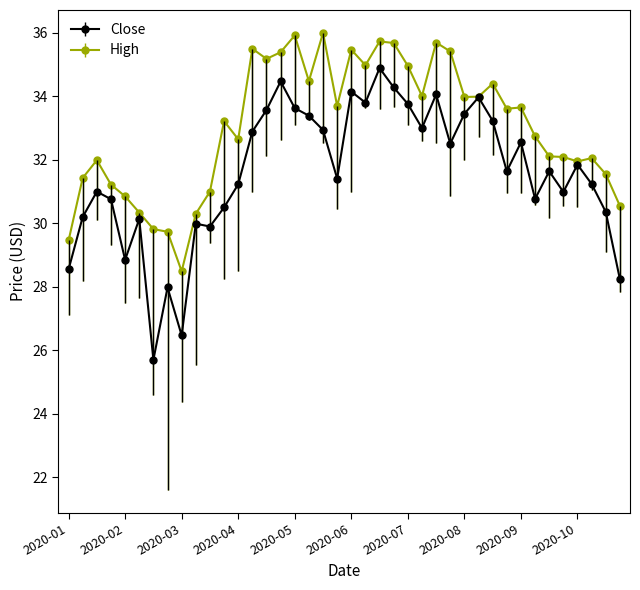

List the series in order of their peak value, lowest first.

Close, High